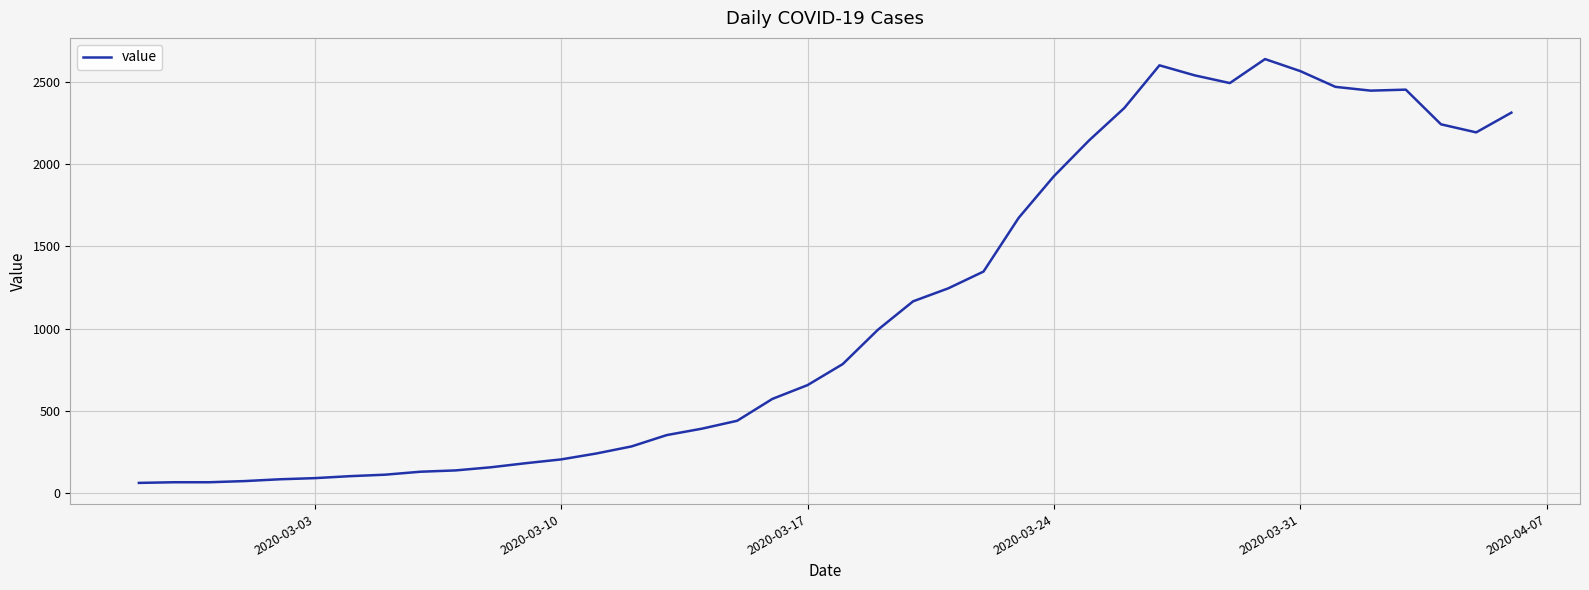

What is the difference between the maximum and minimum values?

2579